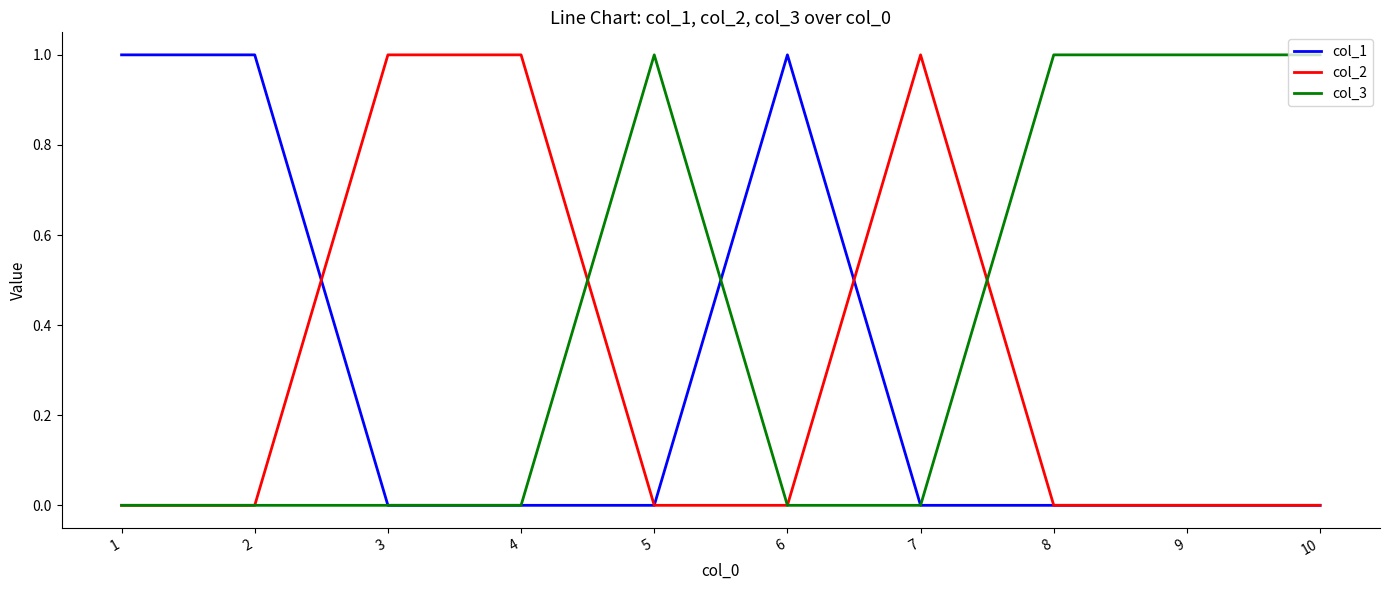

Which series has the largest total across all categories?

col_3